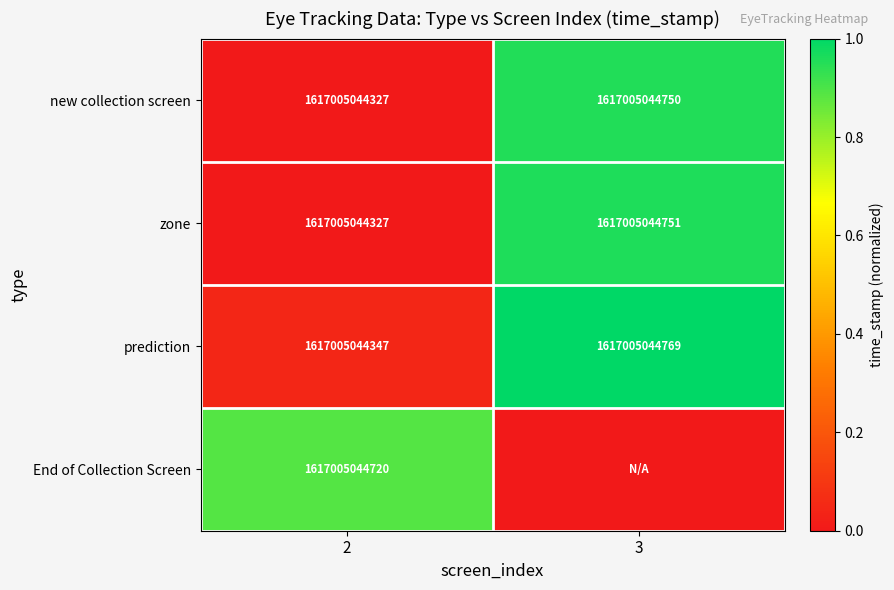

Which category has the highest value in the prediction series?

3